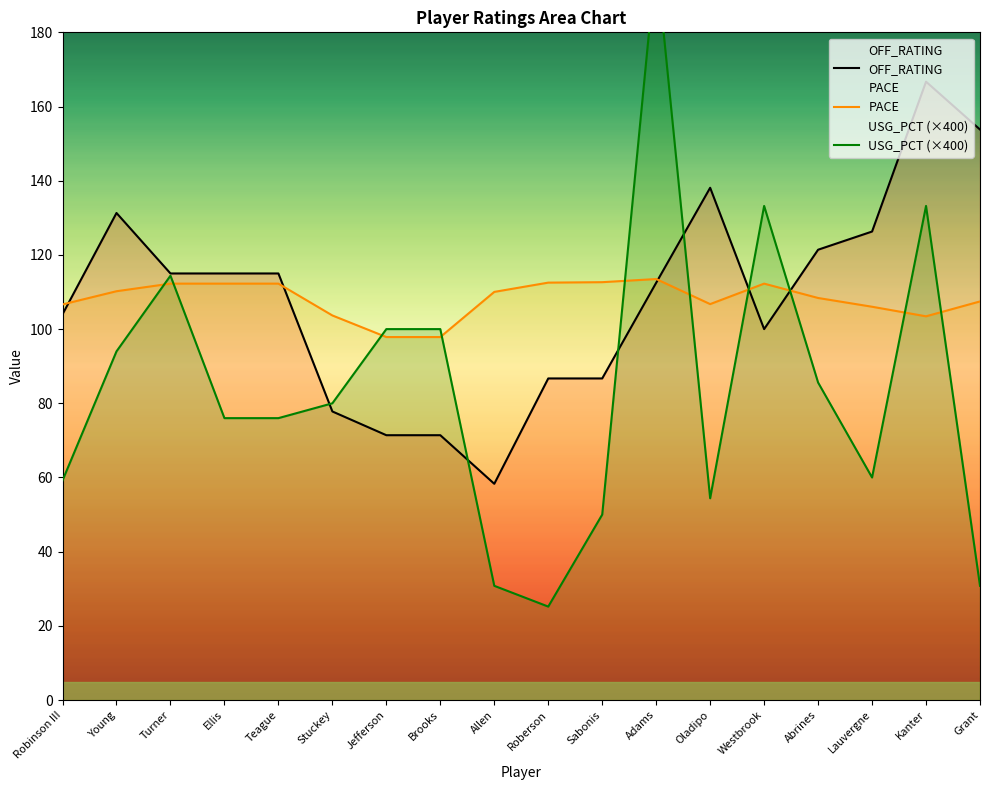

What is the smallest value displayed?

25.2